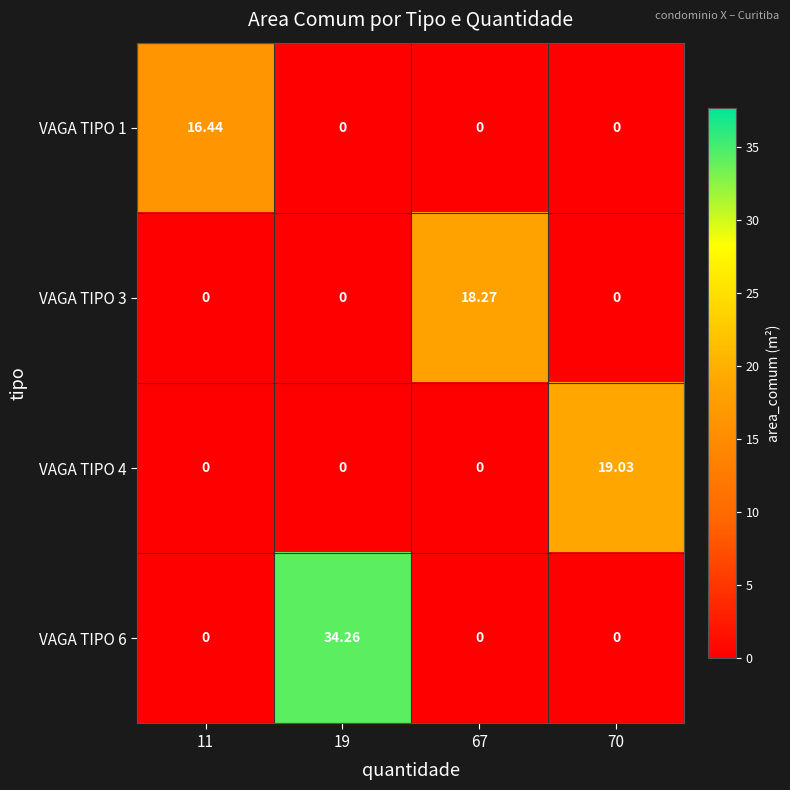

Is the value of VAGA TIPO 3 at 67 greater than the value of VAGA TIPO 1 at 19?

Yes